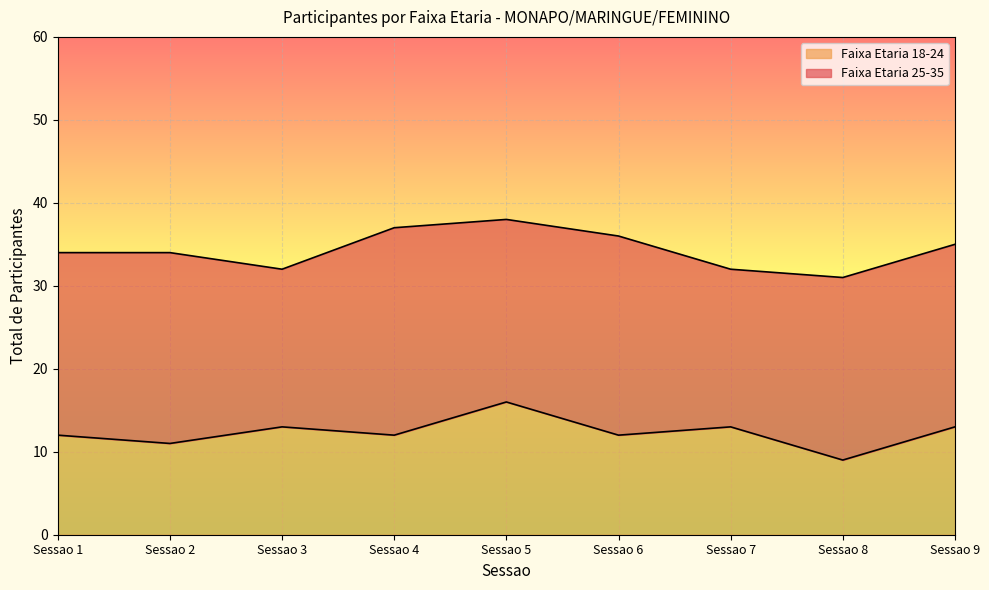

How many points are lower than both their immediate neighbors (excluding endpoints)?

4